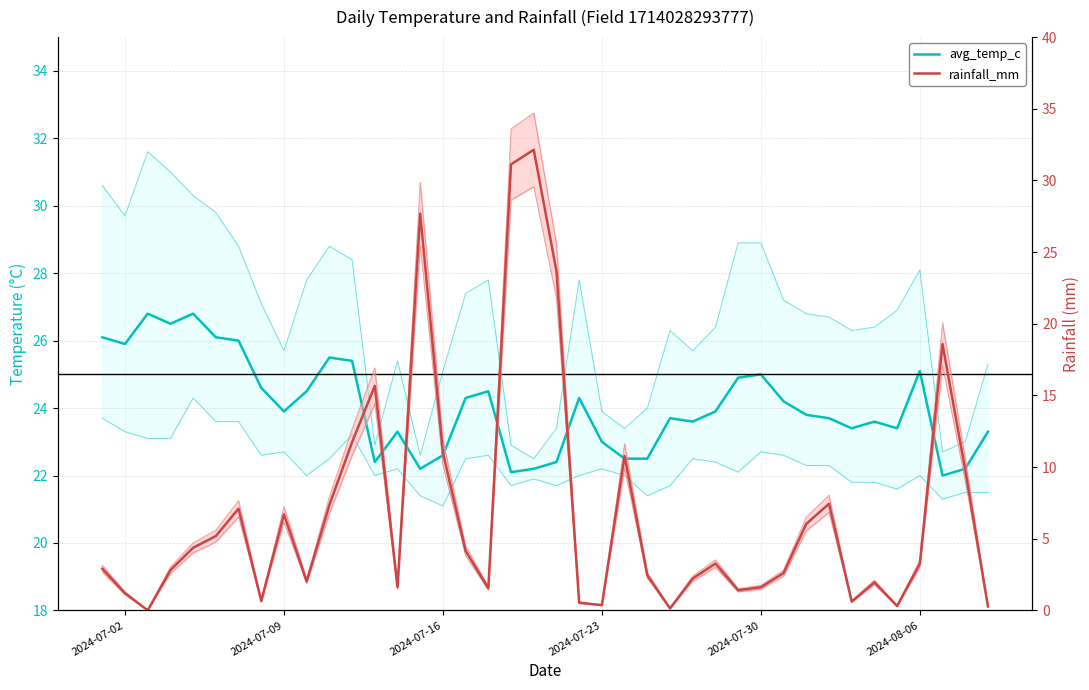

Is the value of avg_temp_c at 2024-07-23 greater than the value of rainfall_mm at 21?

Yes